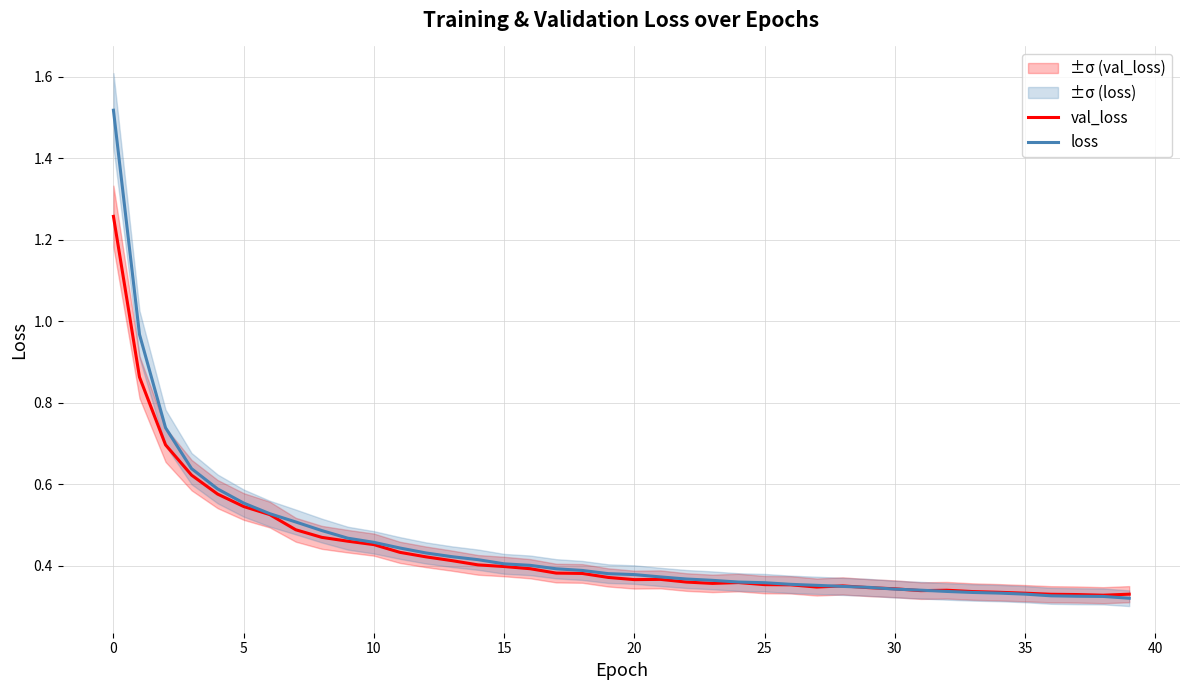

What is the sum of all val_loss values?

17.5